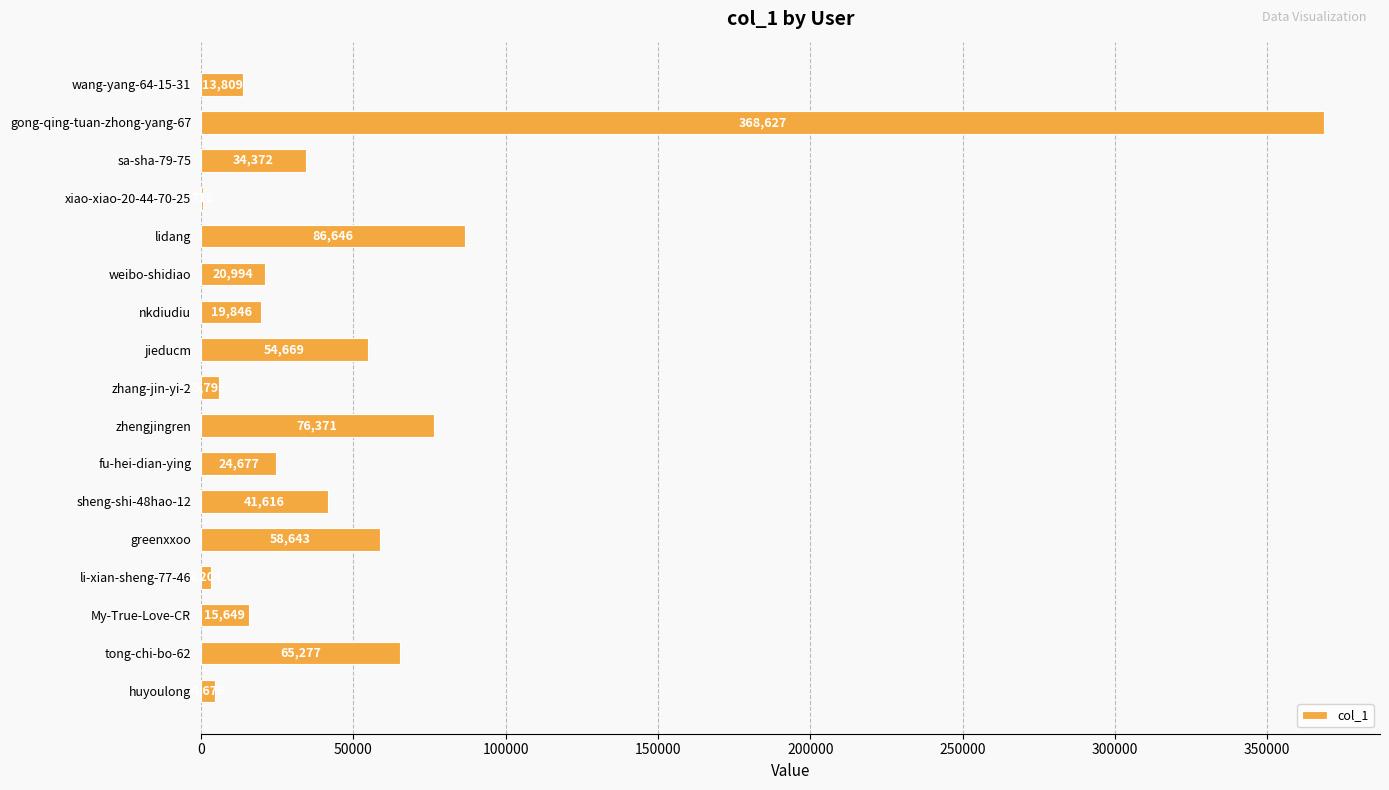

Which category has the highest value across all series?

gong-qing-tuan-zhong-yang-67